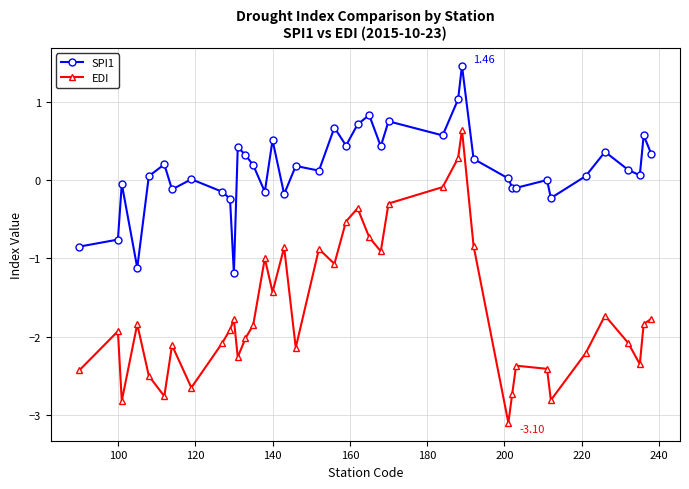

True or false: EDI has more than 1 points higher than both neighbors.

True